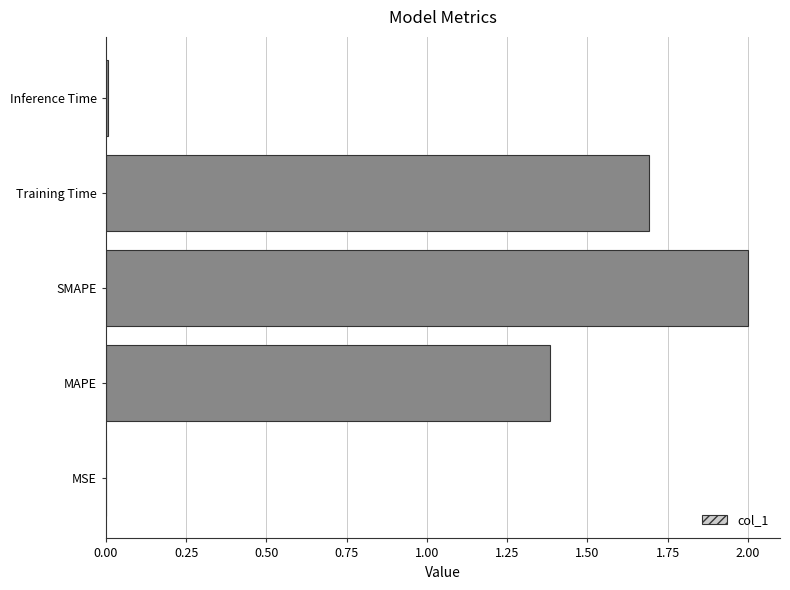

True or false: the data shows 2.1 at MAPE.

False